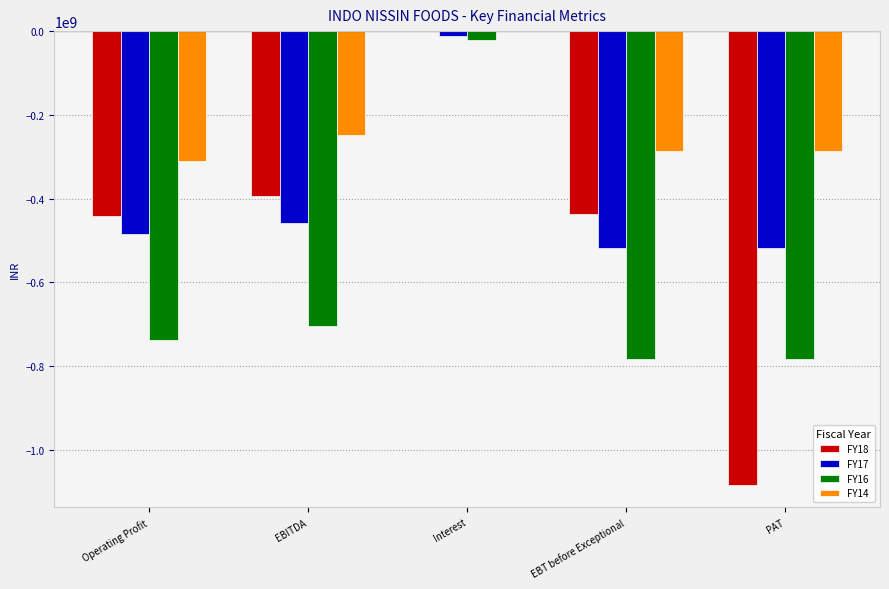

What are all the series names shown in the legend?

FY18, FY17, FY16, FY14